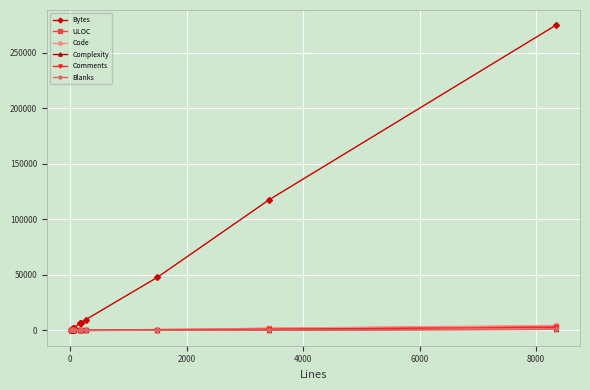

True or false: Code has more than 0 points higher than both neighbors.

True